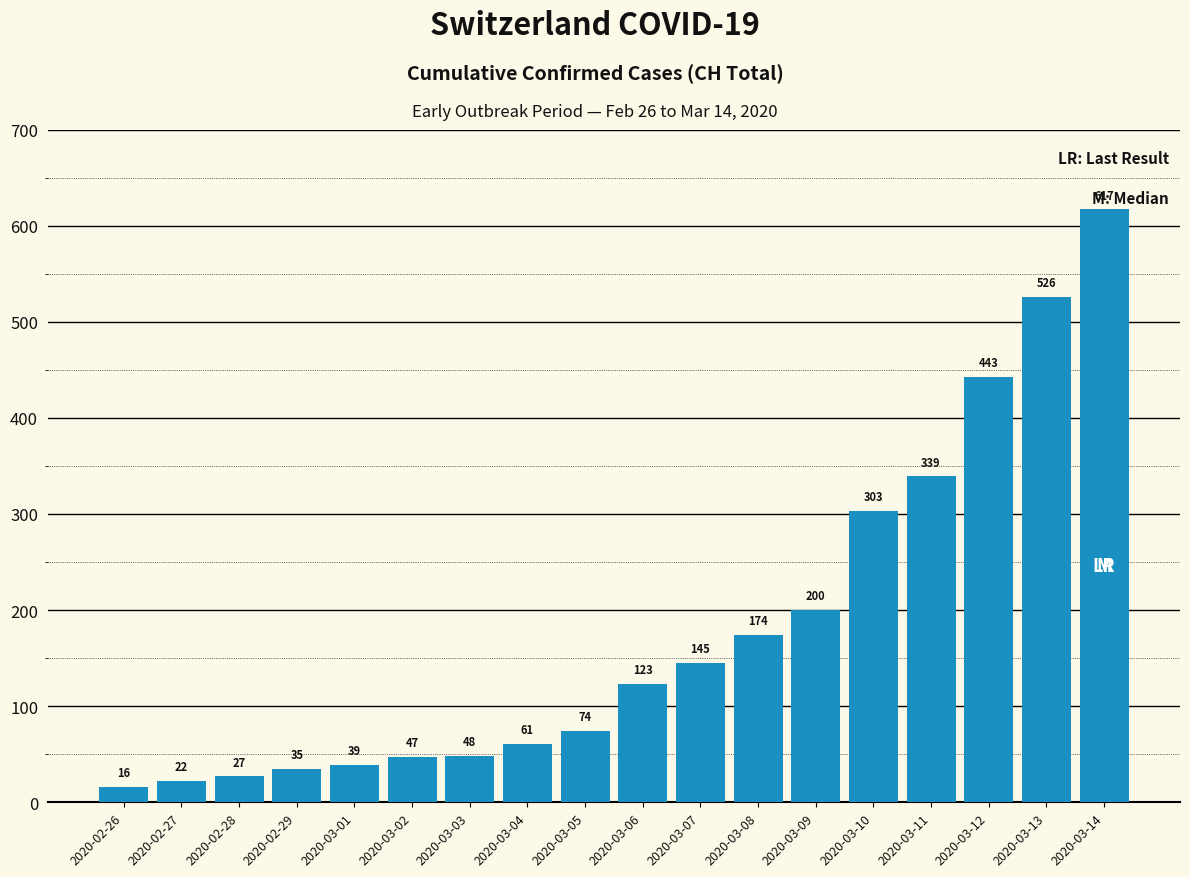

Does the chart contain any negative values?

No